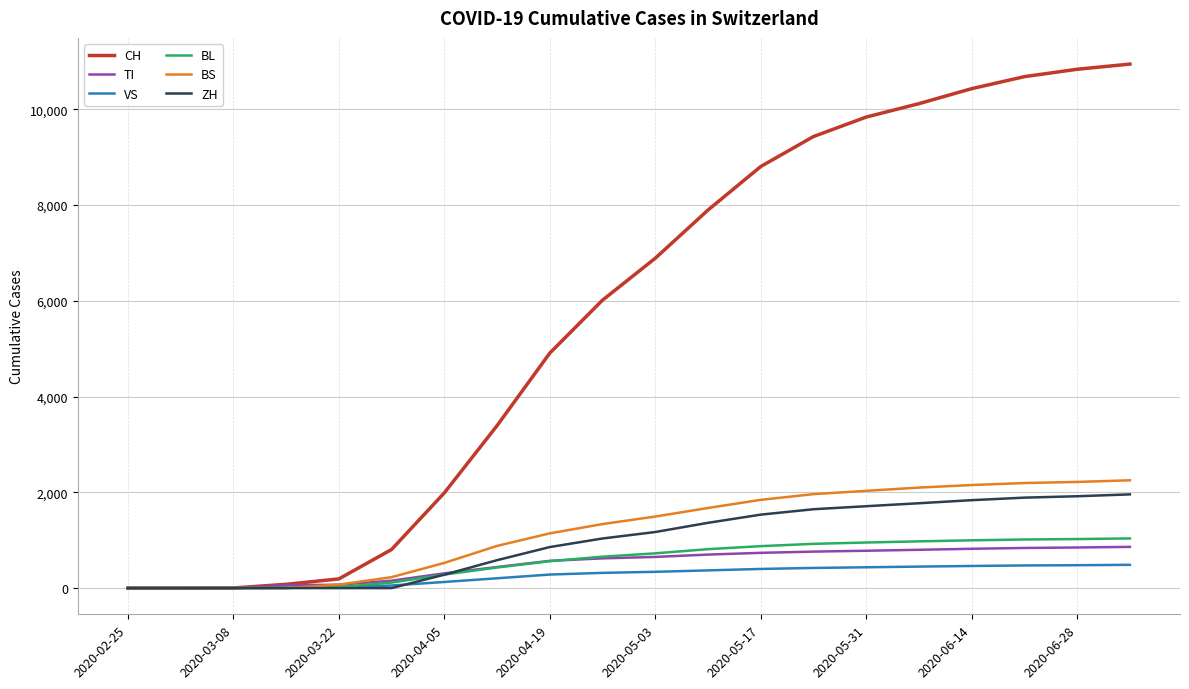

What is the greatest value displayed?

10942